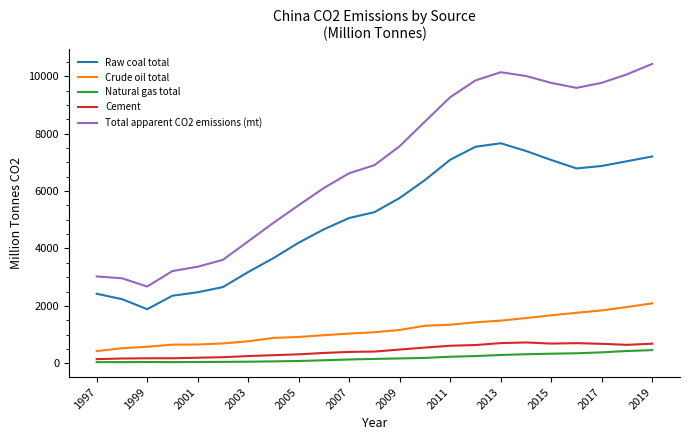

What is the maximum value for Natural gas total?

457.4